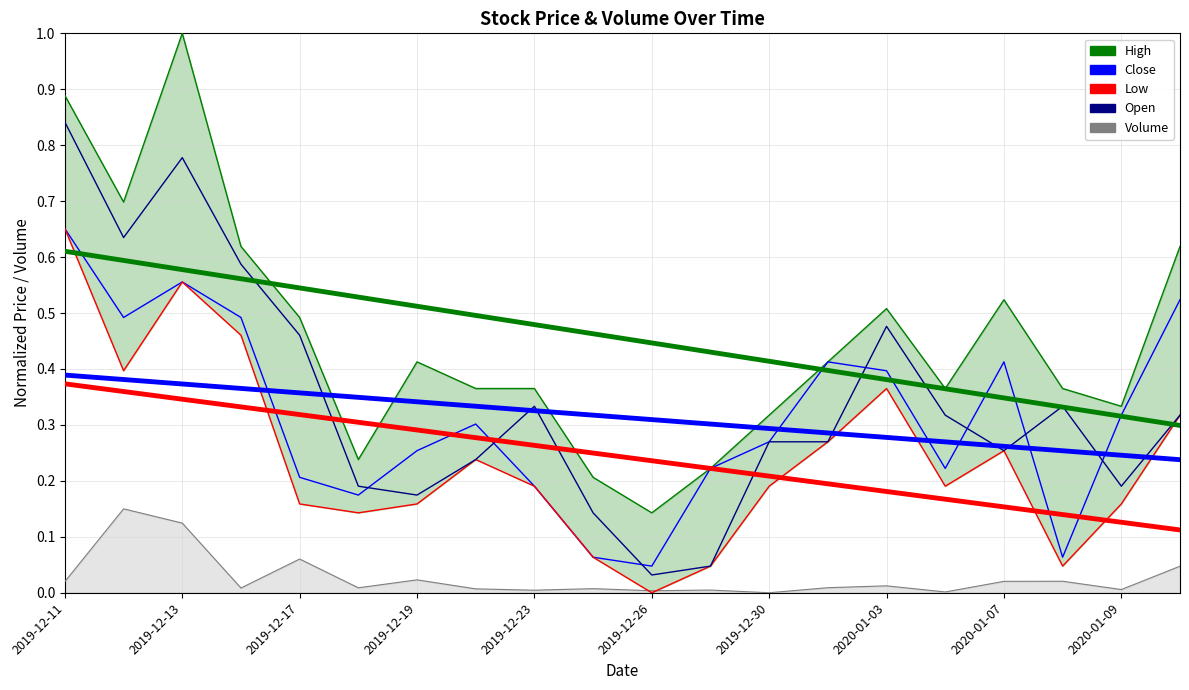

At which label is Low closest to 0?

2019-12-26